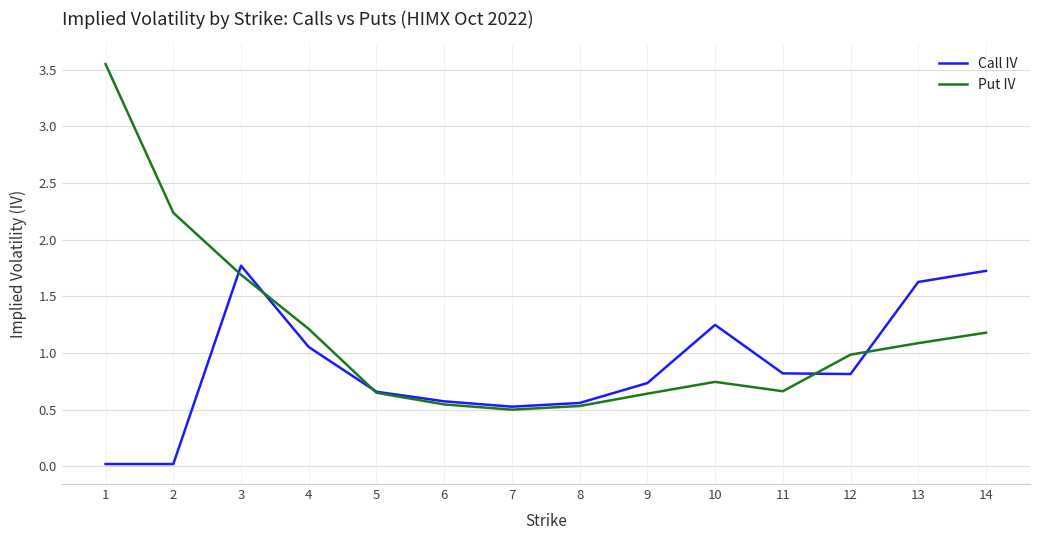

Is the value of Call IV at 1 greater than the value of Put IV at 2?

No